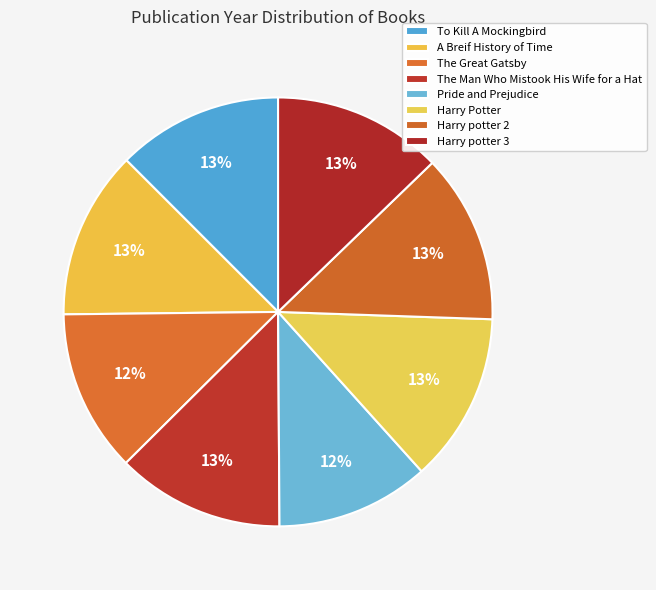

Does Harry potter 2 represent more than half of the total?

No